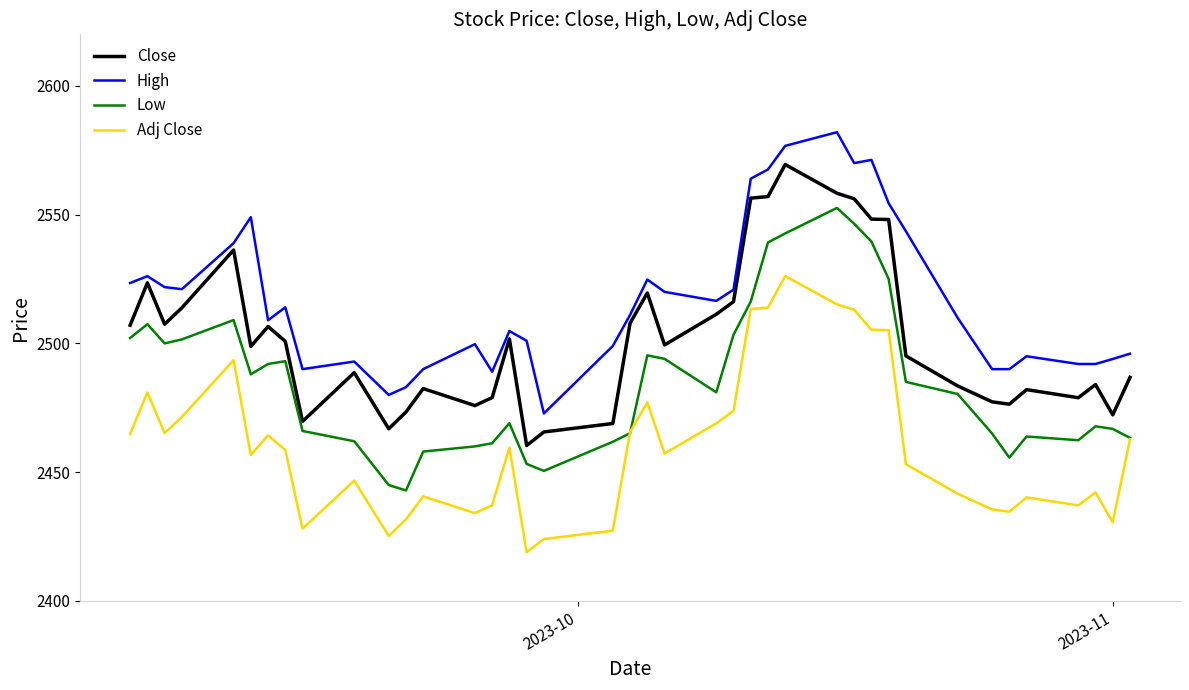

Does the chart have visible grid lines?

No